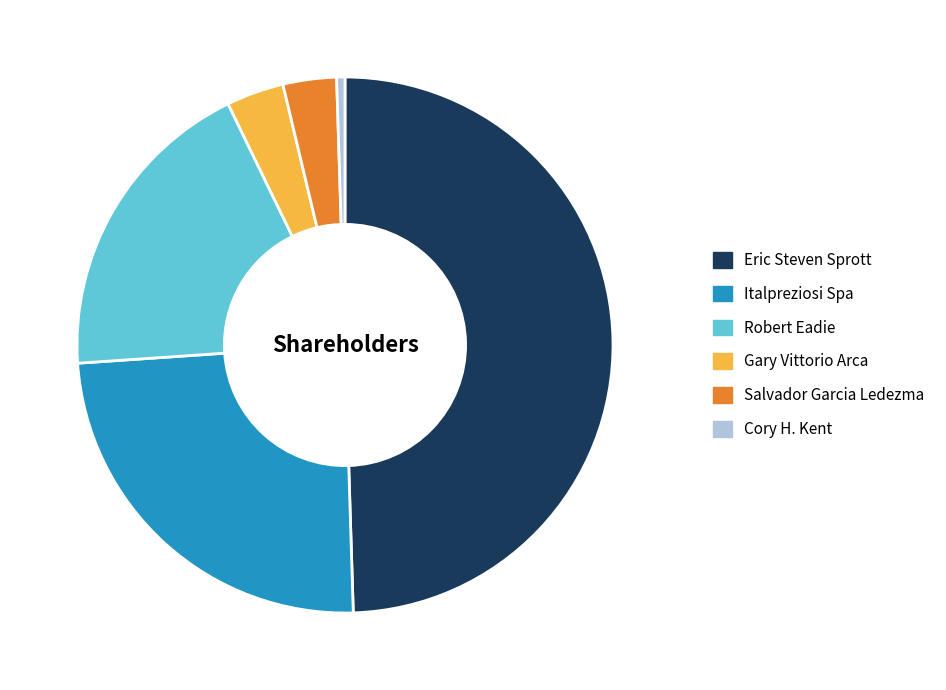

What is the largest slice in the pie chart?

Eric Steven Sprott